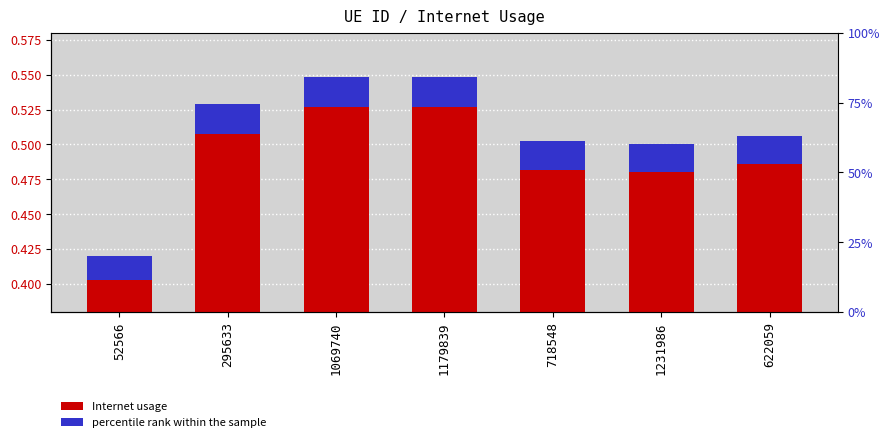

Rank the series by their average value, from highest to lowest.

Internet usage, percentile rank within the sample